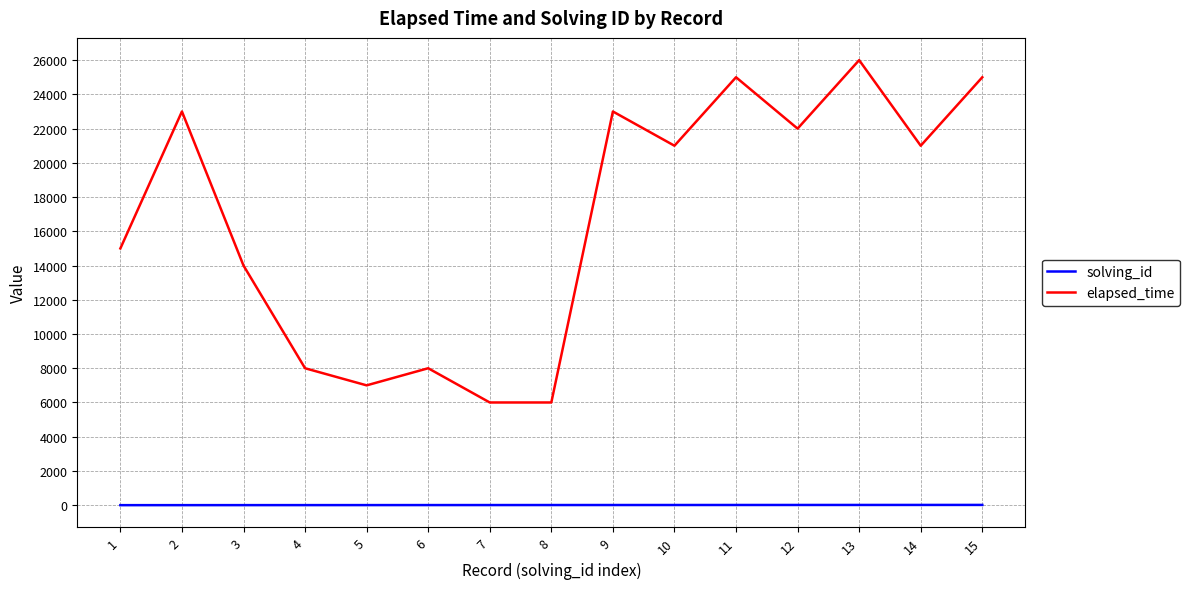

List the series in order of their overall mean, highest first.

elapsed_time, solving_id